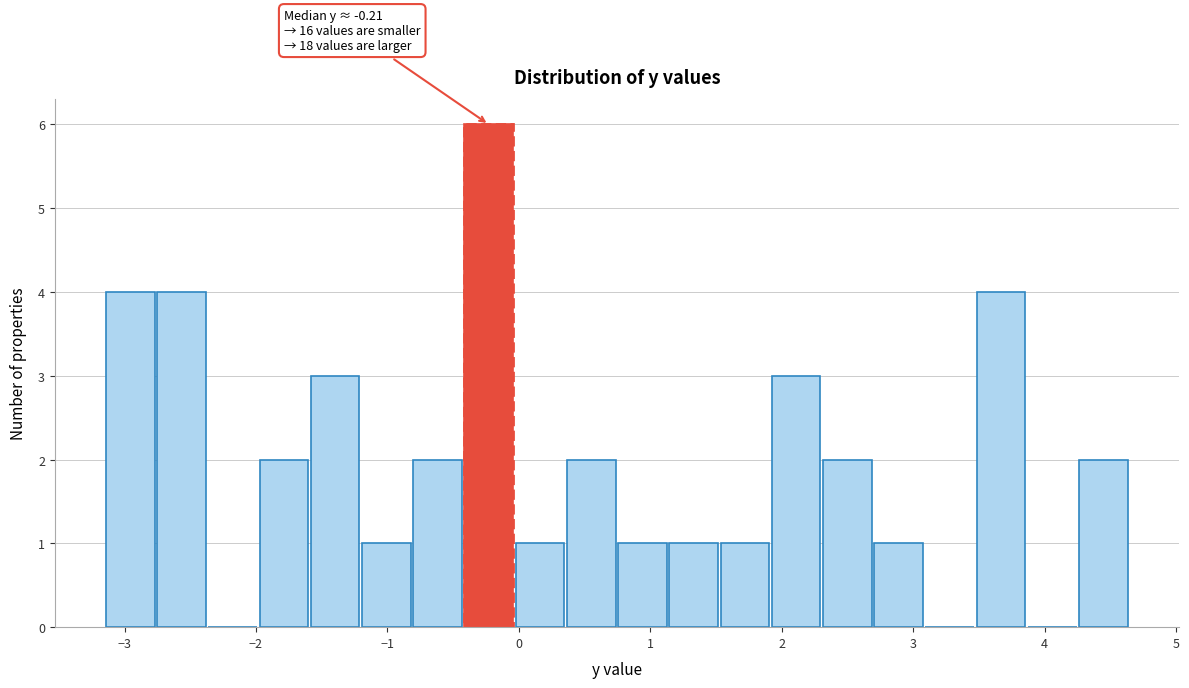

Read against the x-axis, roughly where is the centre of the tallest bar?

-0.2